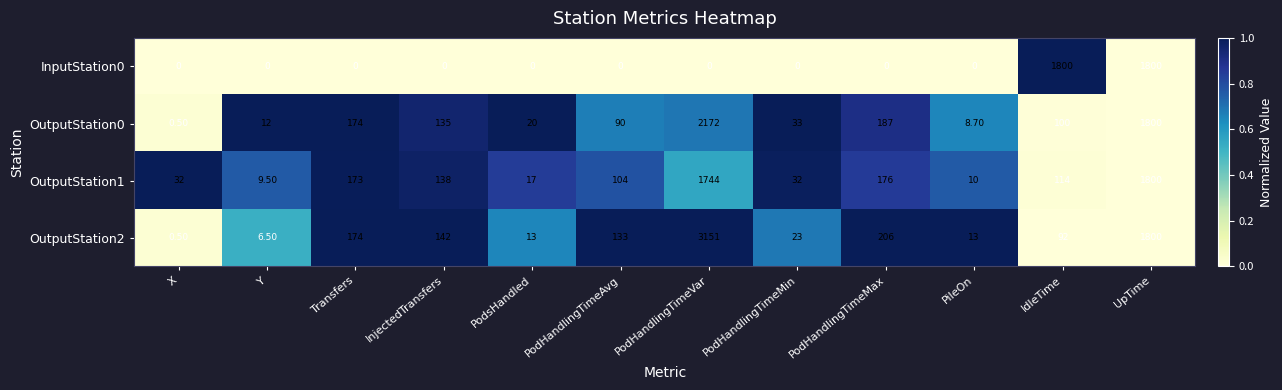

What is the difference between the OutputStation0 values at PodHandlingTimeAvg and Transfers?

84.0